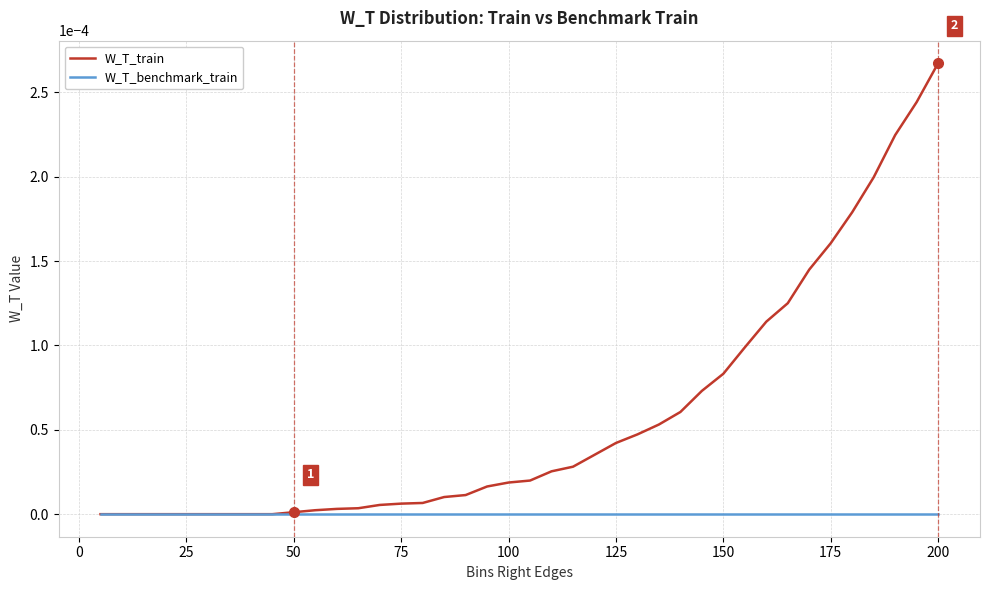

List the series in order of their overall mean, highest first.

W_T_train, W_T_benchmark_train